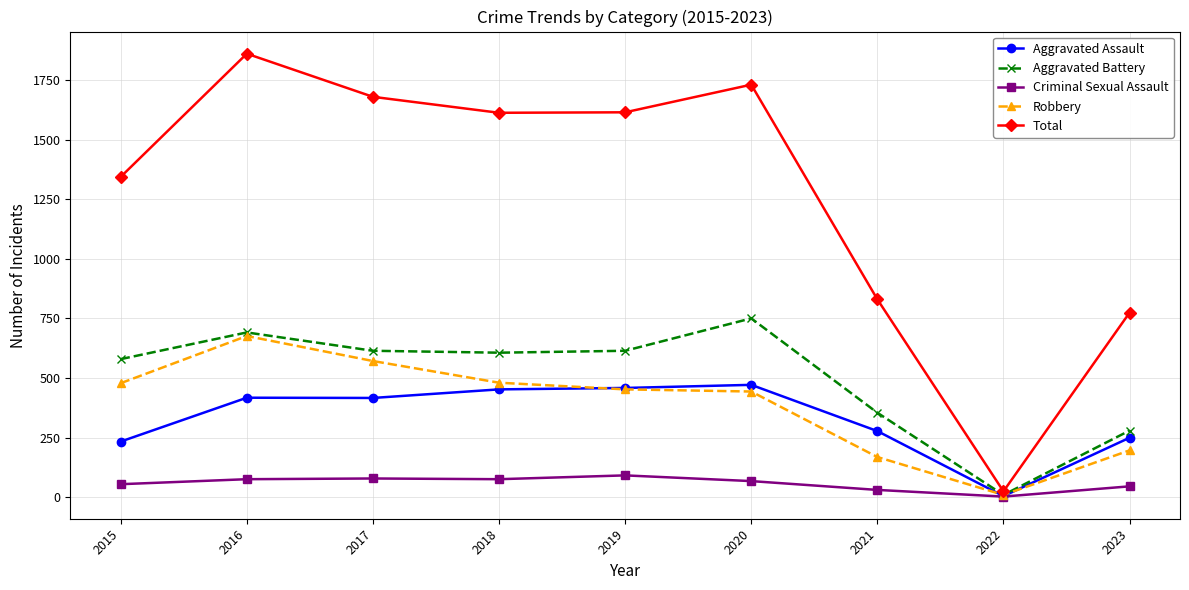

What is the spread (max minus min) of values at 2017?

1602